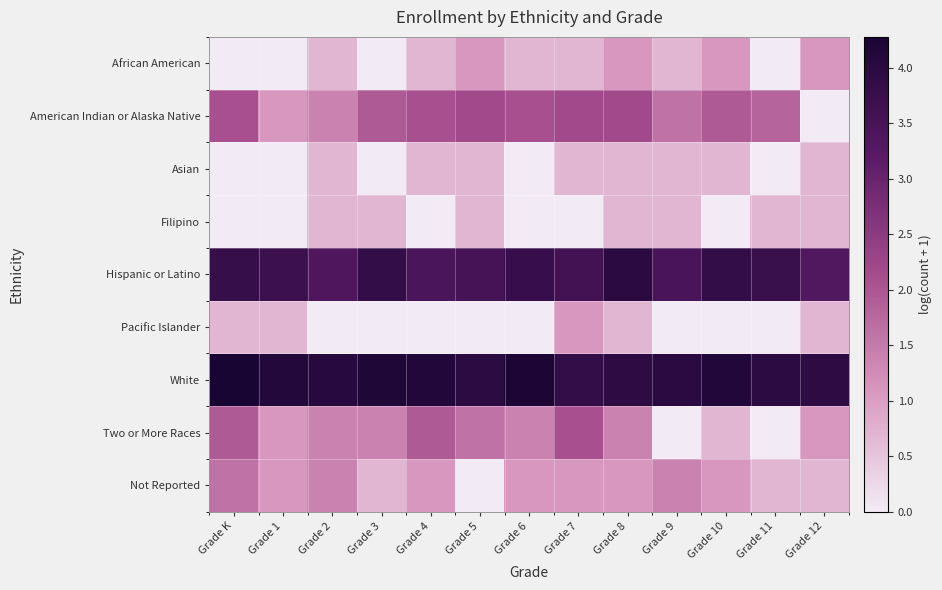

What is the difference between the highest and lowest values at Grade 8?

3.3